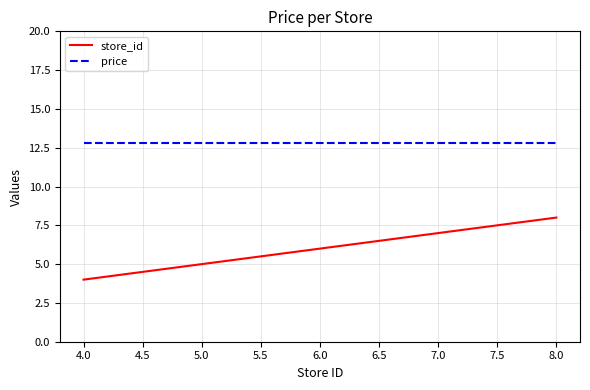

Is this an area chart (filled region under the line)?

No